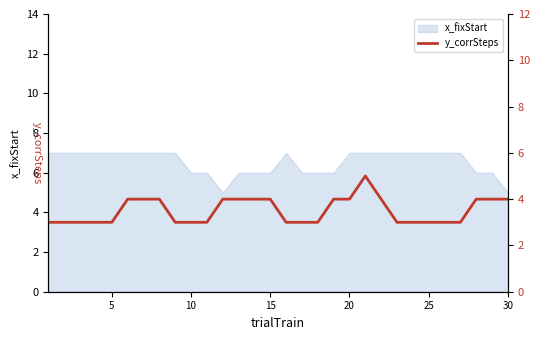

Reading left to right, extract all data points from this chart.

3	3	3	3	3	4	4	4	3	3	3	4	4	4	4	3	3	3	4	4	5	4	3	3	3	3	3	4	4	4